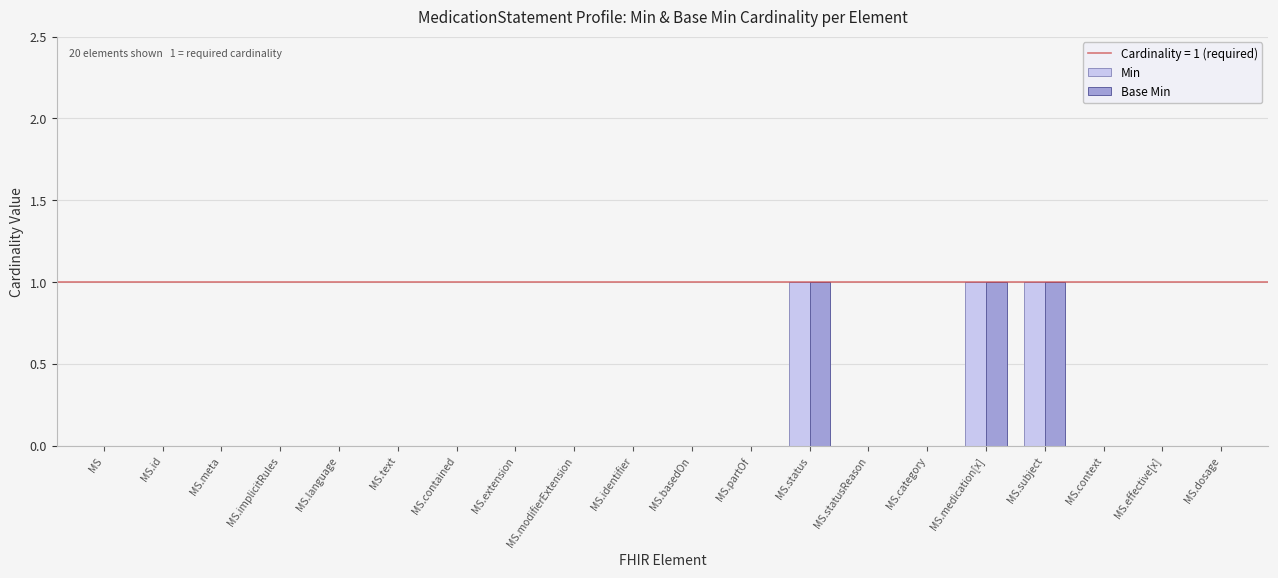

Reading left to right, transcribe all the data shown in this chart.

Min: 0	0	0	0	0	0	0	0	0	0	0	0	1	0	0	1	1	0	0	0
Base Min: 0	0	0	0	0	0	0	0	0	0	0	0	1	0	0	1	1	0	0	0